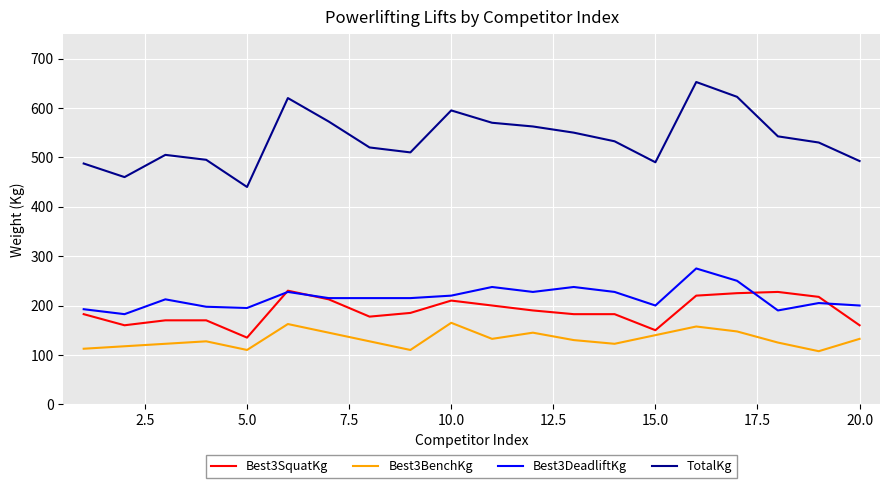

True or false: TotalKg and Best3BenchKg intersect in this chart.

False